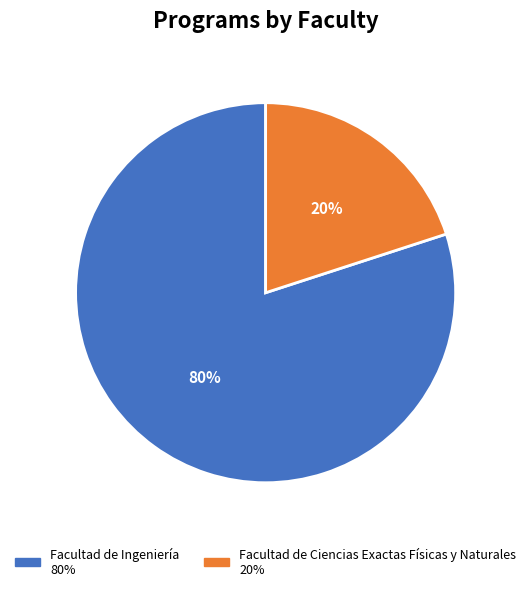

To the nearest percent, what is the difference between the Facultad de Ingeniería and Facultad de Ciencias Exactas Físicas y Naturales slice percentages?

60%